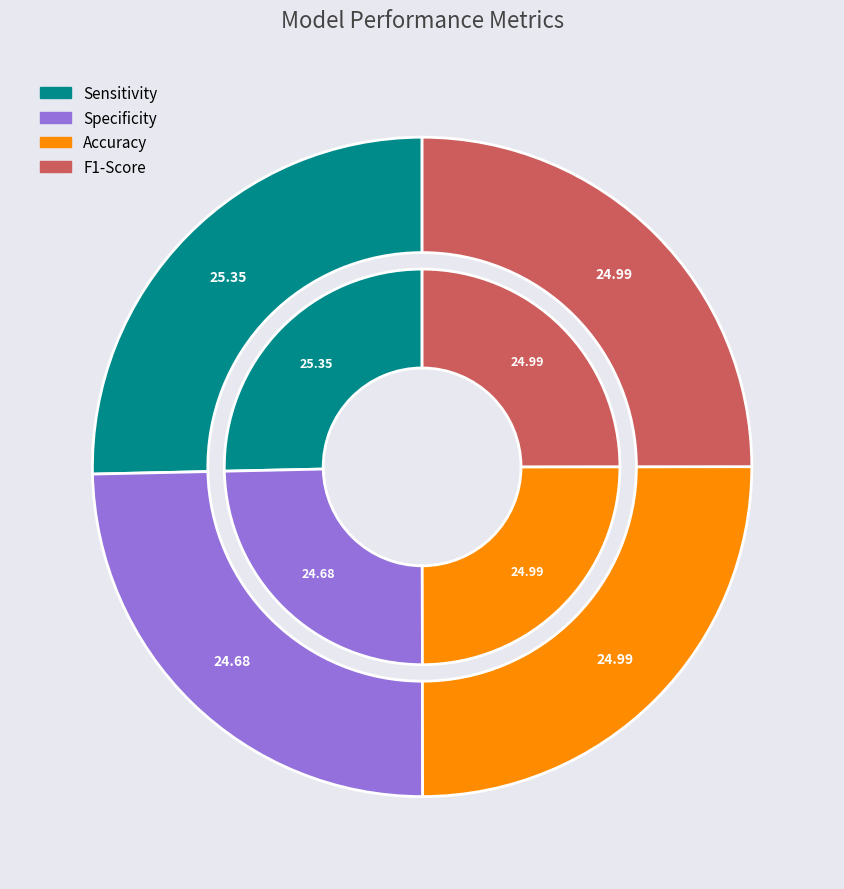

To the nearest percent, what is the average slice percentage?

25%